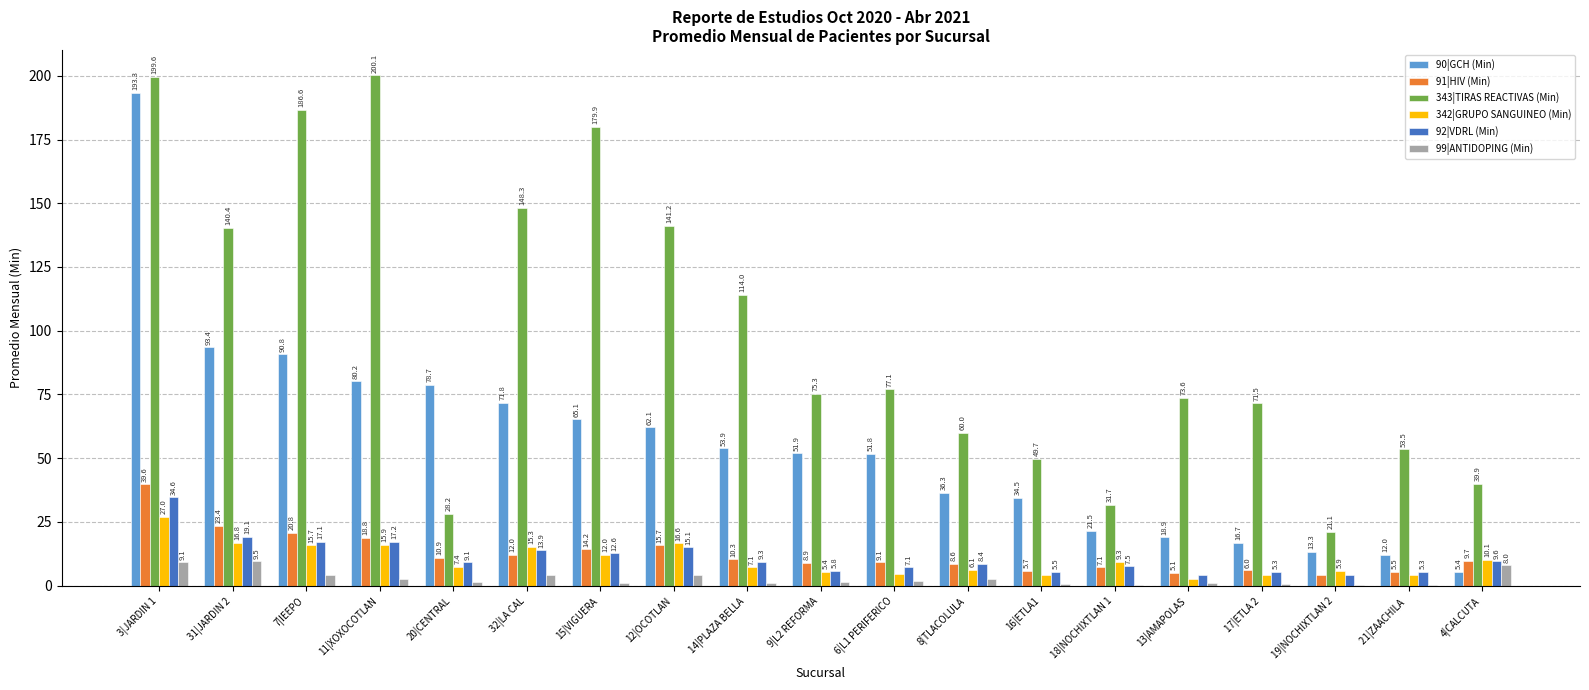

The 91|HIV (Min) series shows 5.1 at 13|AMAPOLAS. True or false?

True